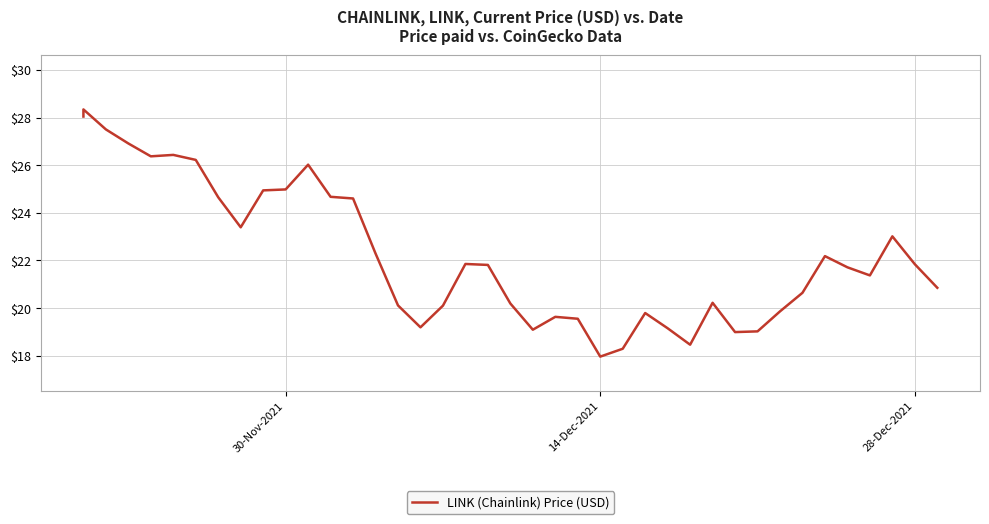

Count the number of values greater than 21.

22